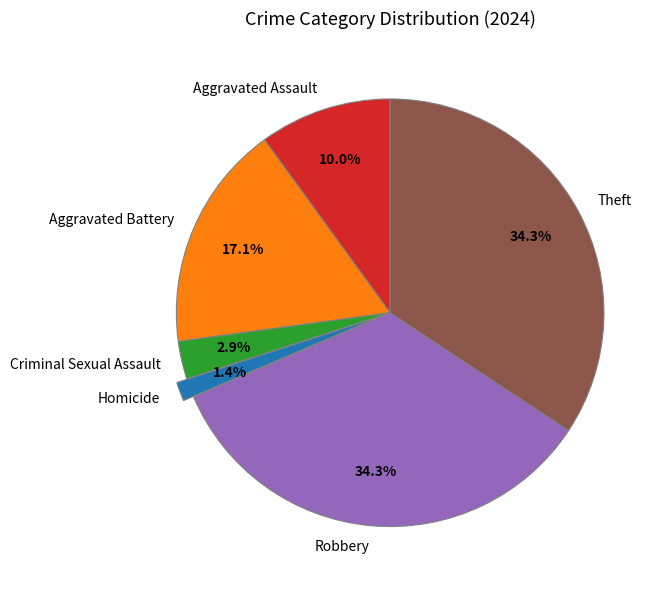

Does Theft represent more than half of the total?

No